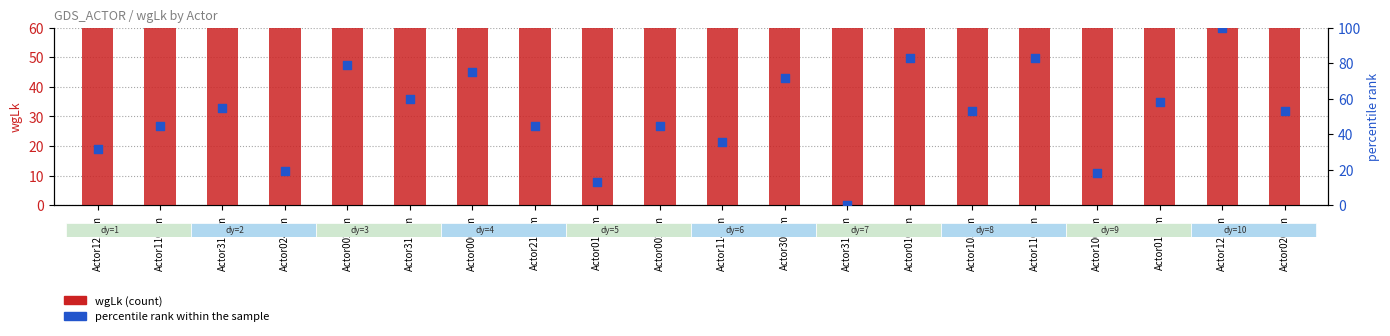

Which series reaches the minimum Y coordinate?

percentile rank within the sample